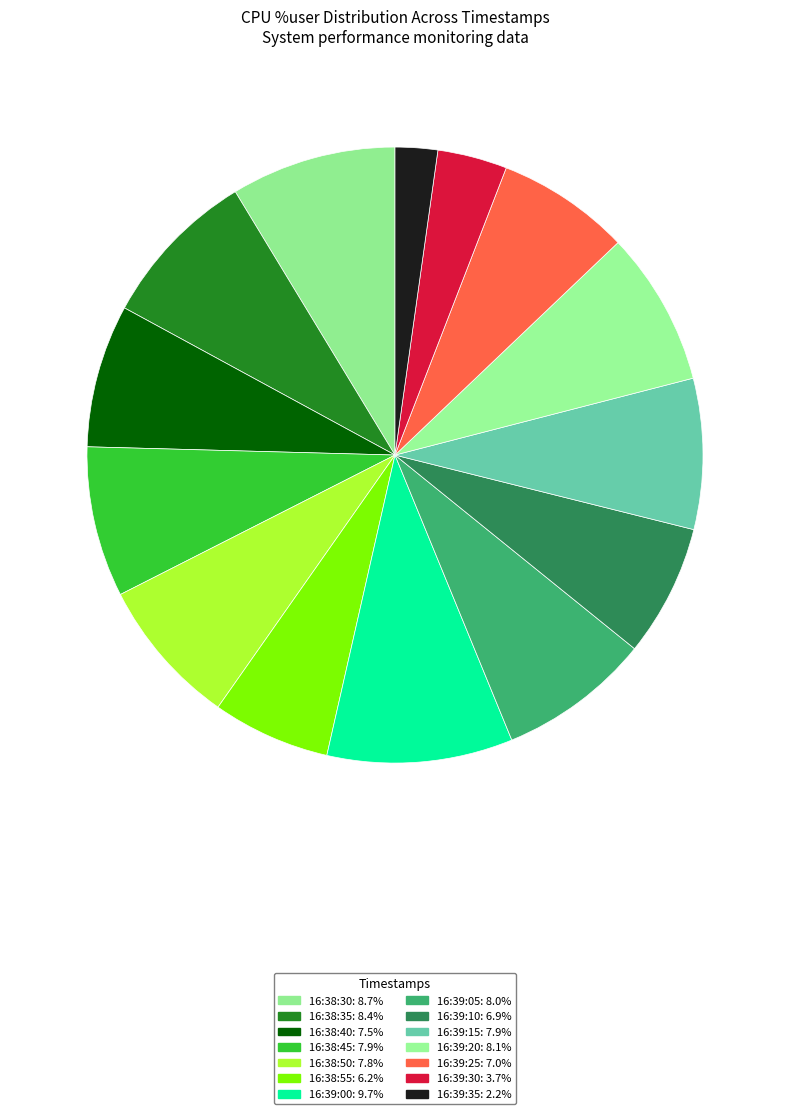

How many segments does this pie chart have?

14